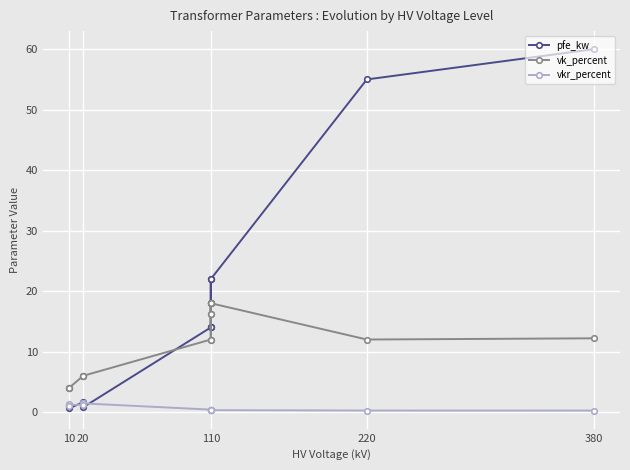

Which category has the highest value in the vk_percent series?

110